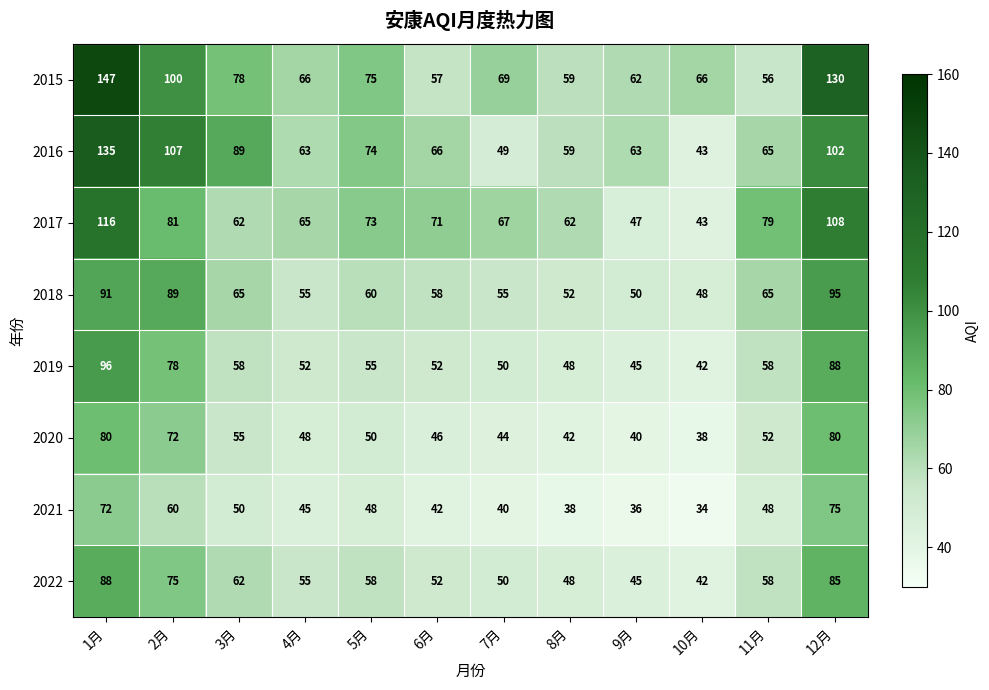

At which label does 2019 first exceed 55?

1月